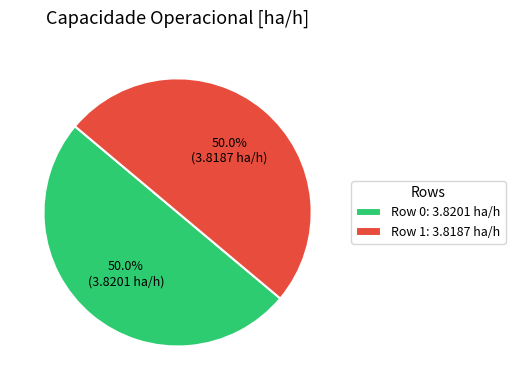

Approximately how many times larger is the value at Row 0 compared to Row 1?

1.0